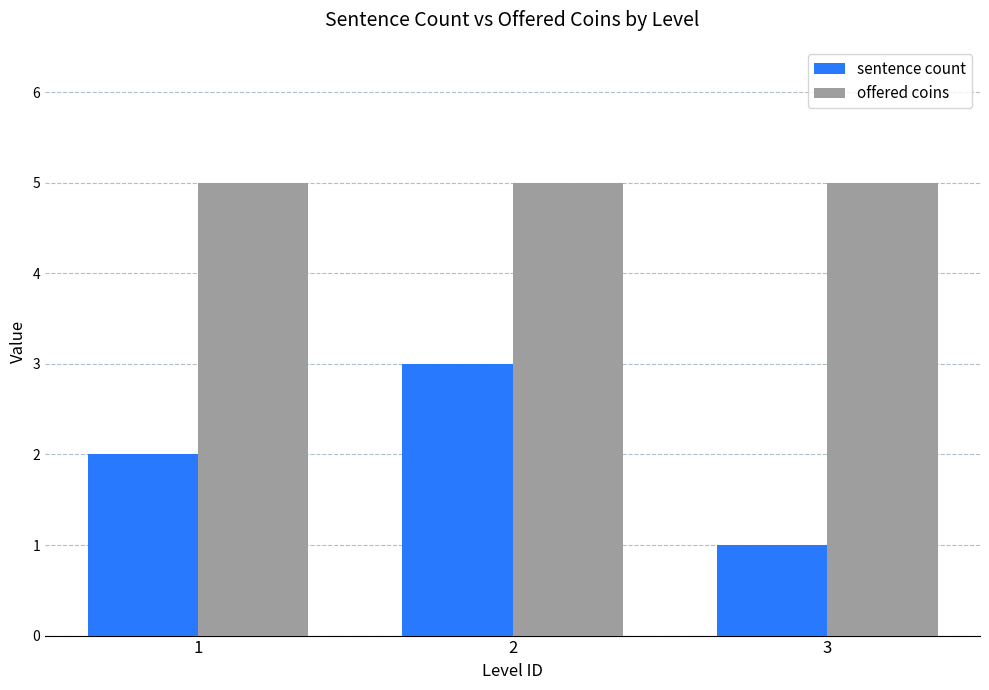

What is the average value of the offered coins series?

5